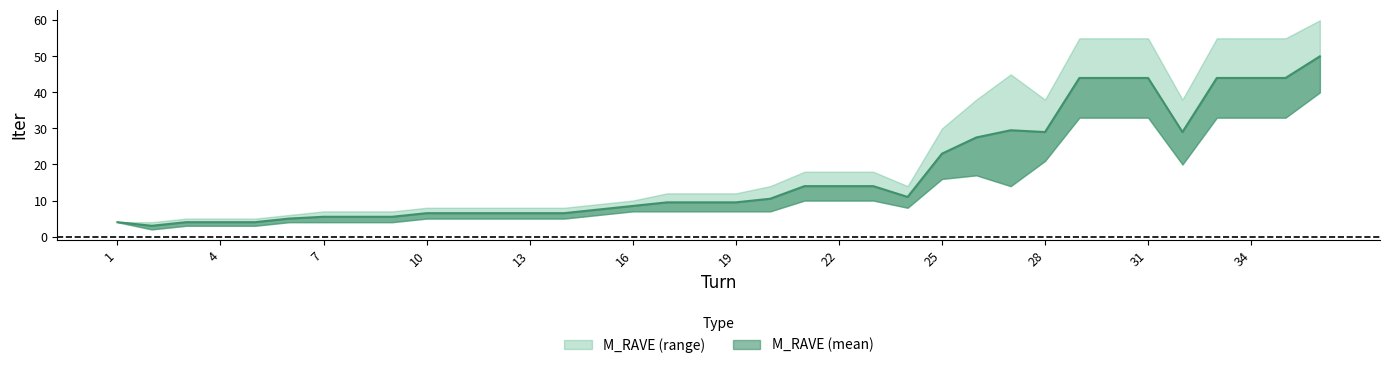

What is the difference between the maximum and minimum values in the M_RAVE_mean series?

47.0